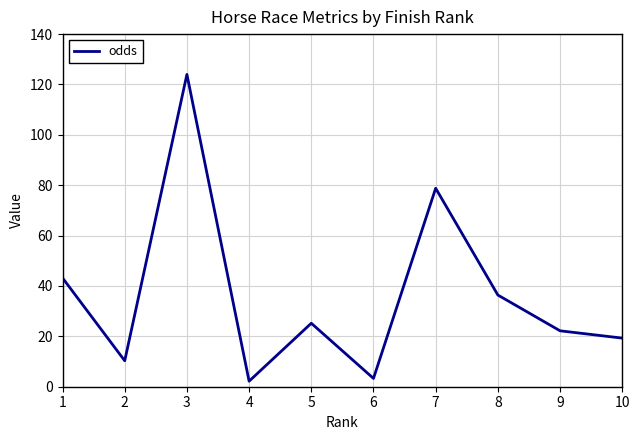

What is the maximum value shown in the chart?

124.0